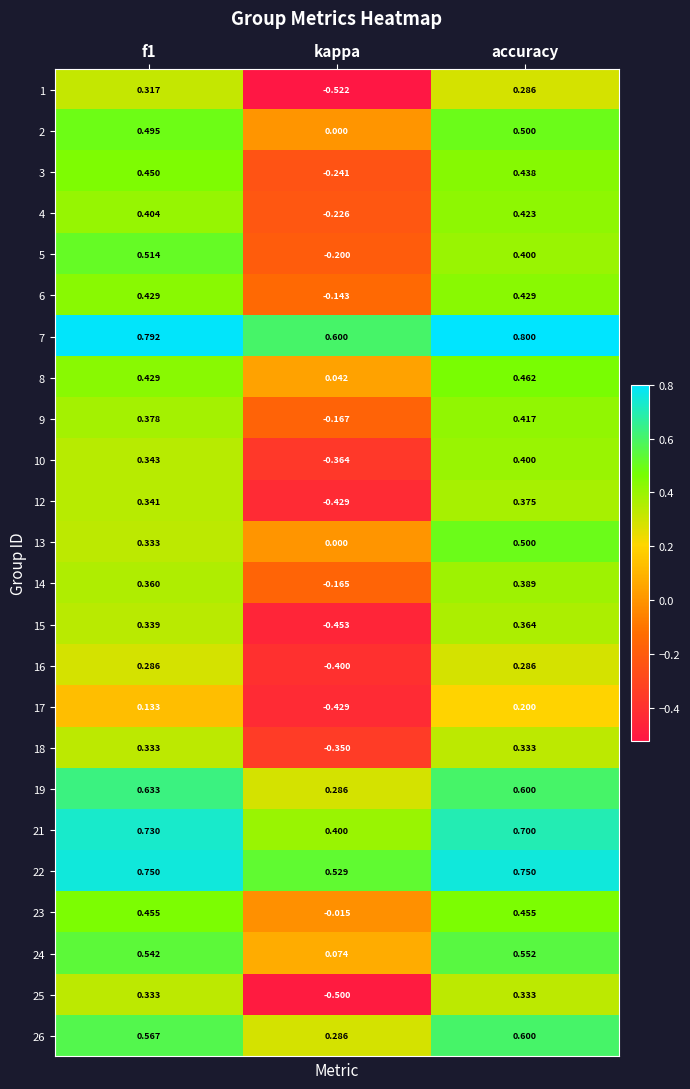

At which label is 19 closest to 0?

kappa